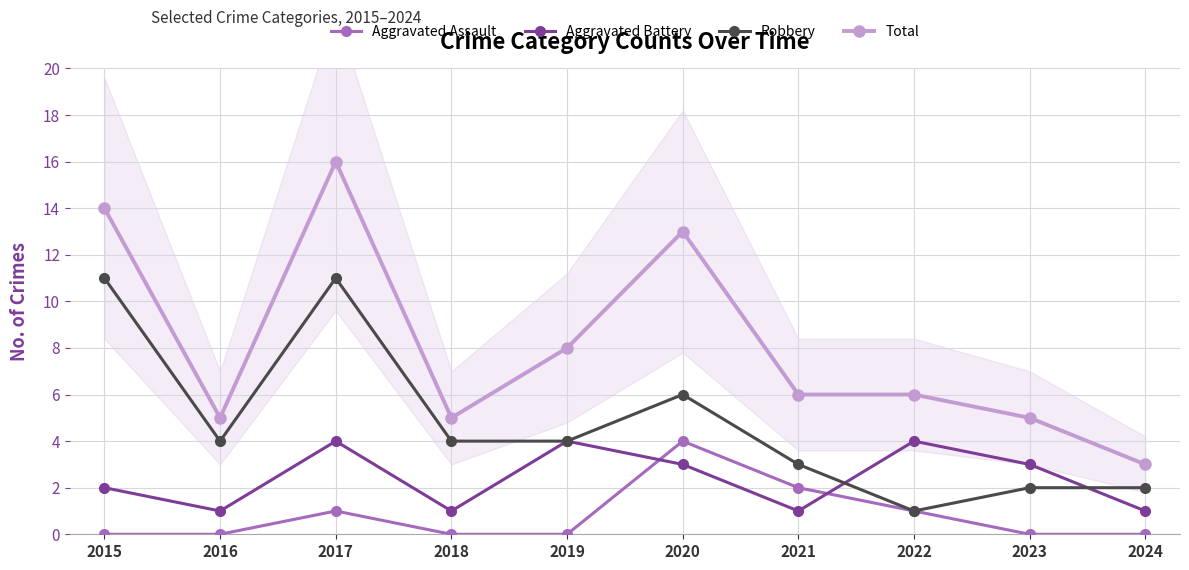

What is the sum of all Aggravated Battery values?

24